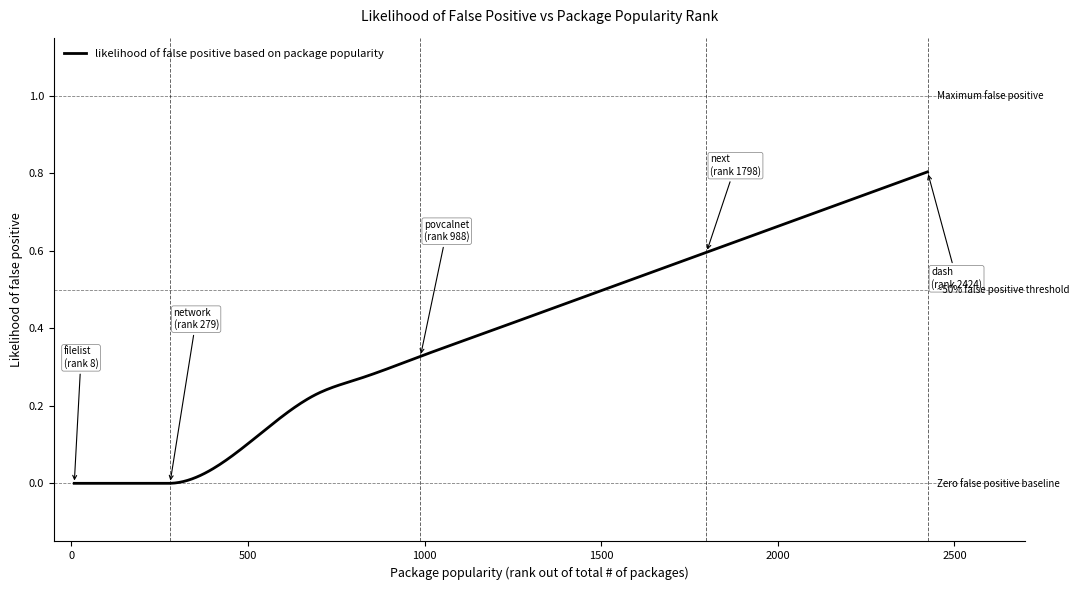

Count the number of categories in the chart.

400